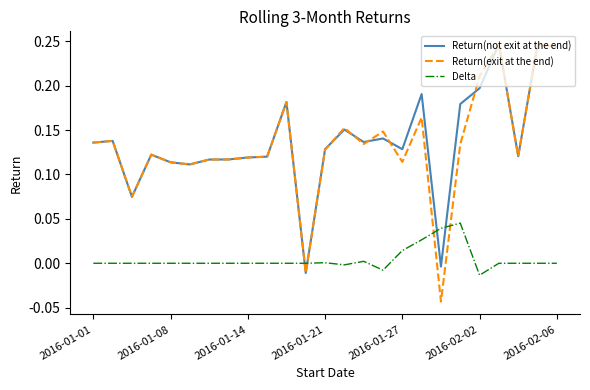

How many intersections are there between Delta and Return(exit at the end)?

4